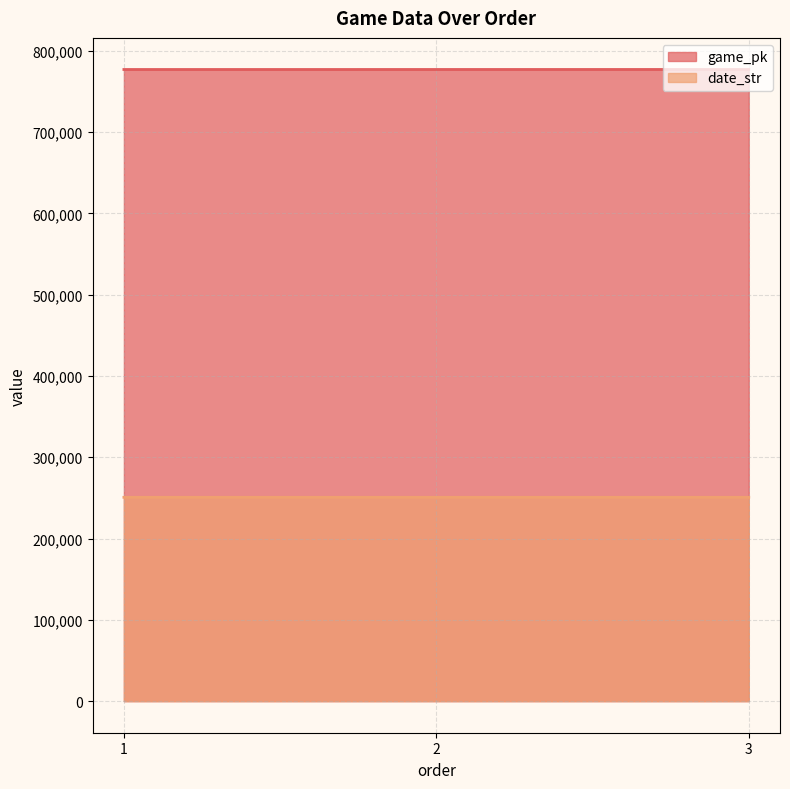

List the series in order of their overall mean, highest first.

game_pk, date_str